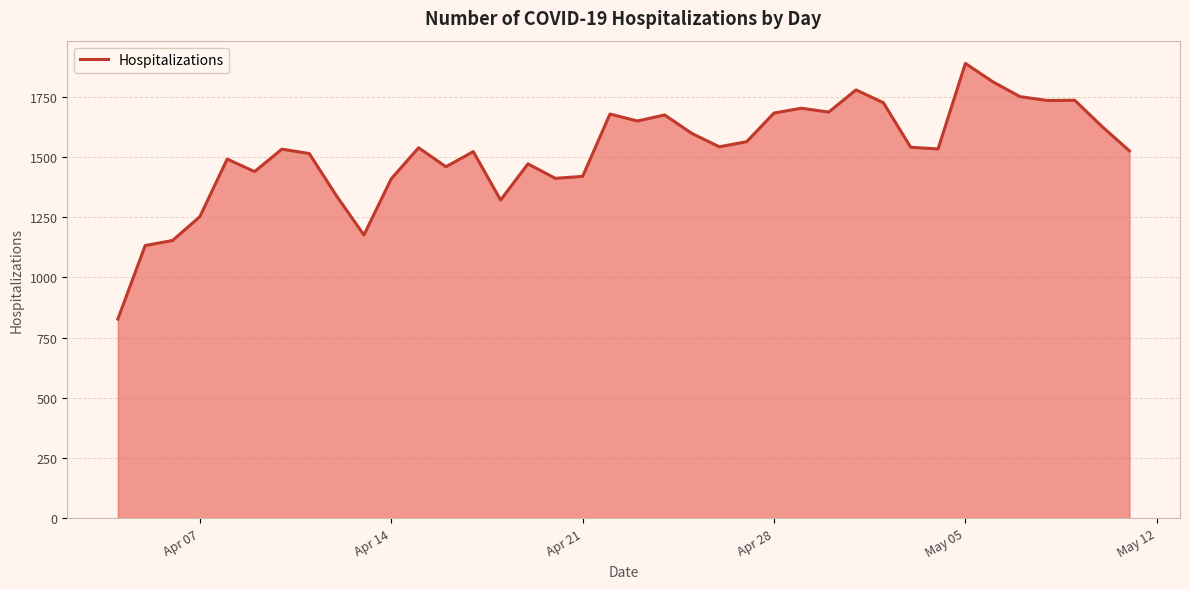

What is the minimum value shown in the chart?

827